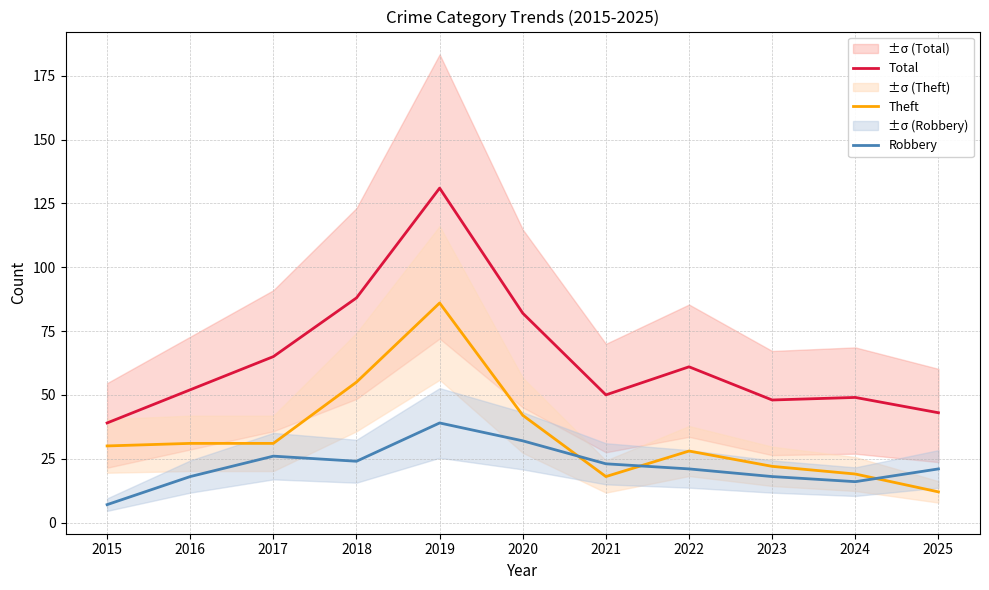

At which label does Theft reach its peak?

2019